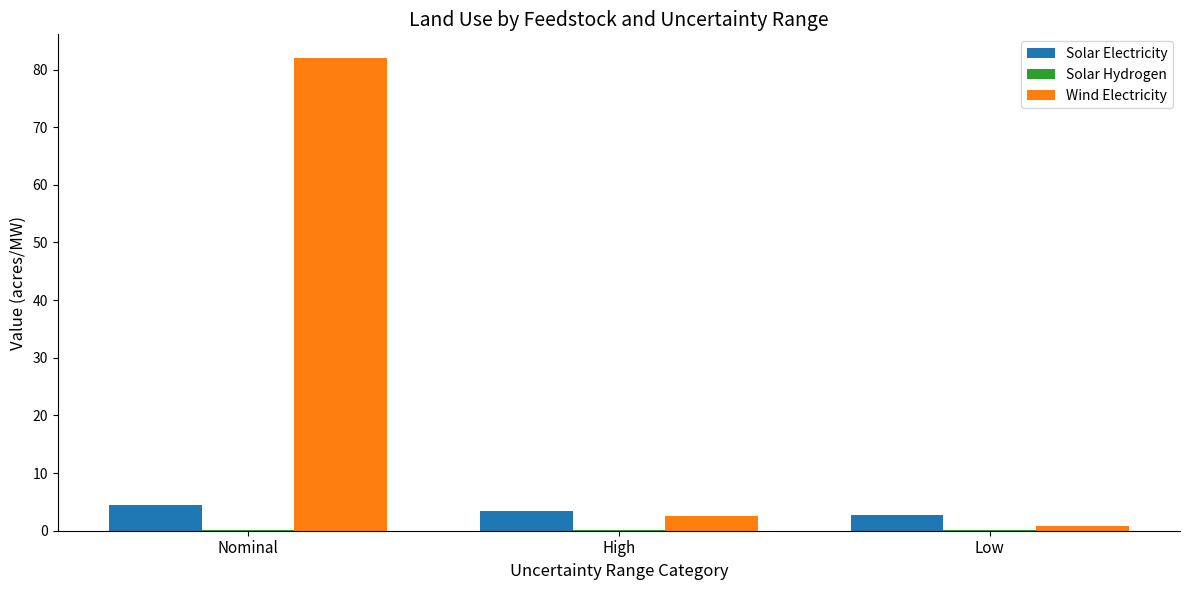

At which category is the sum across all series the highest?

Nominal